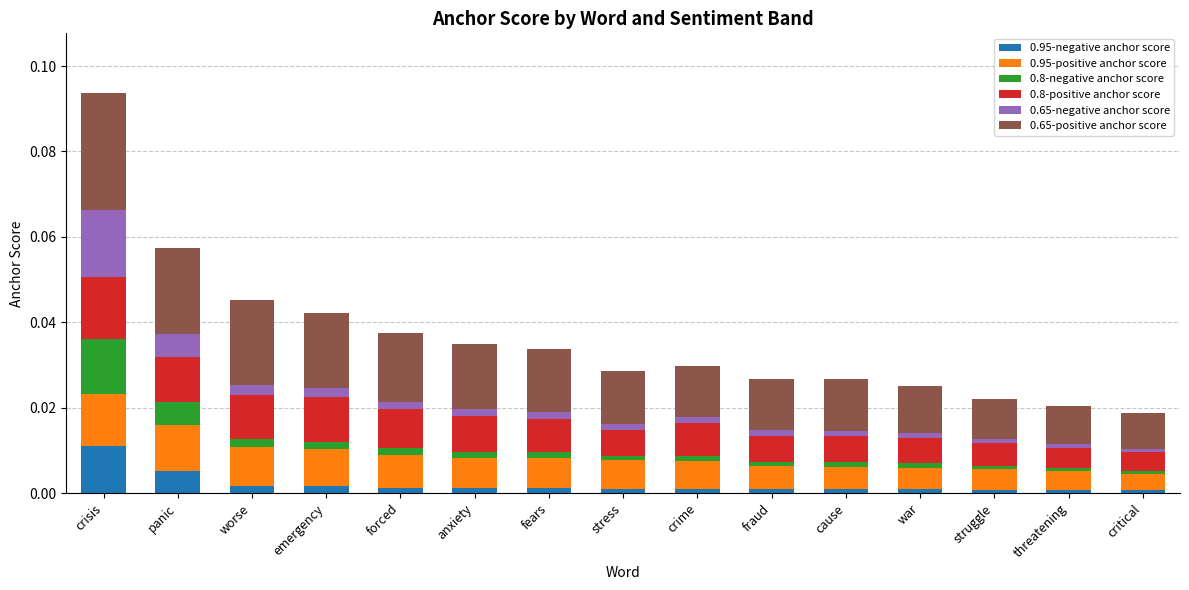

True or false: 0.95-negative anchor score has a value of 0.0 at cause.

True